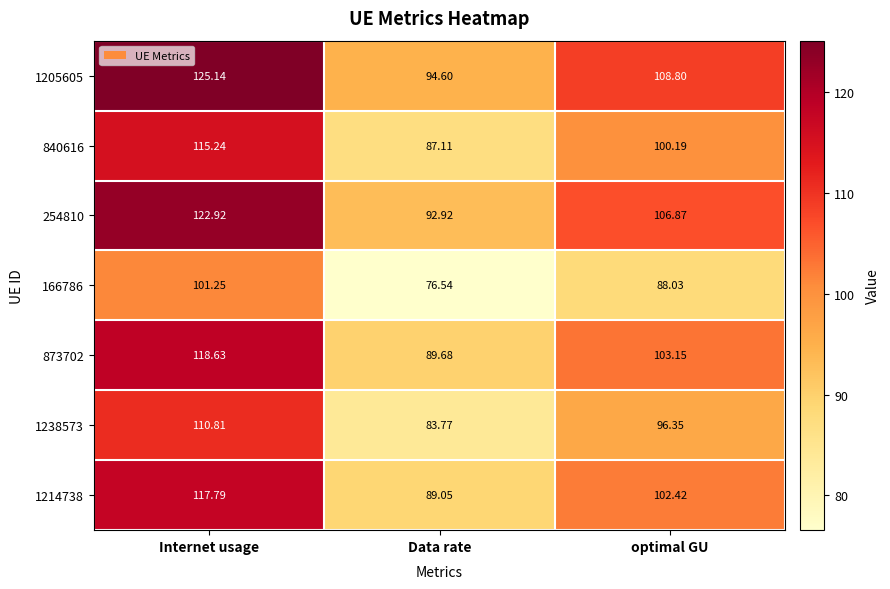

Which category has the highest value in the 1238573 series?

Internet usage